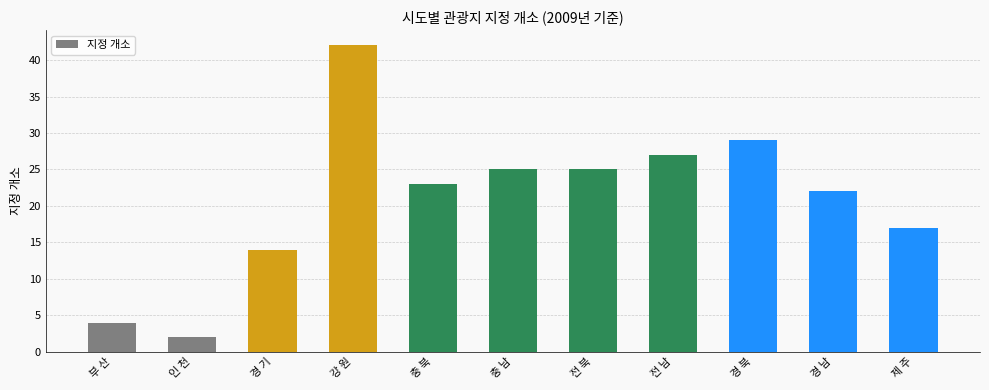

The chart shows a value of 38 at 충 북. True or false?

False